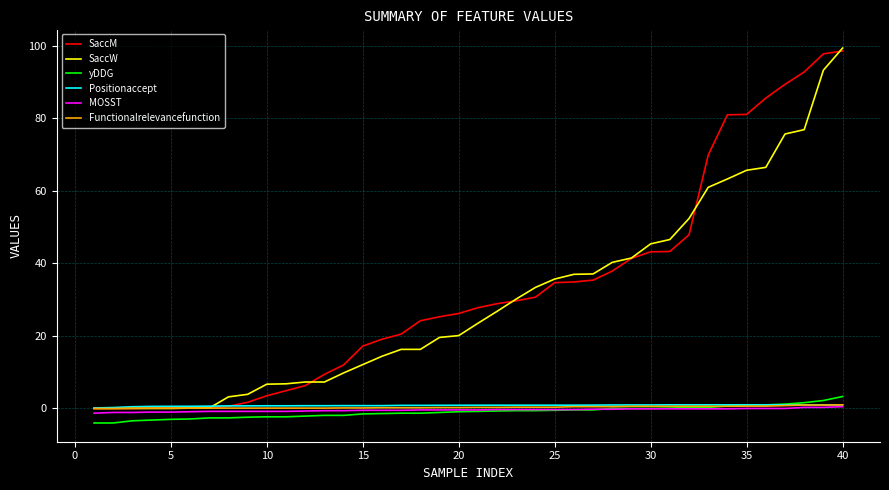

How many categories are shown in the chart?

40